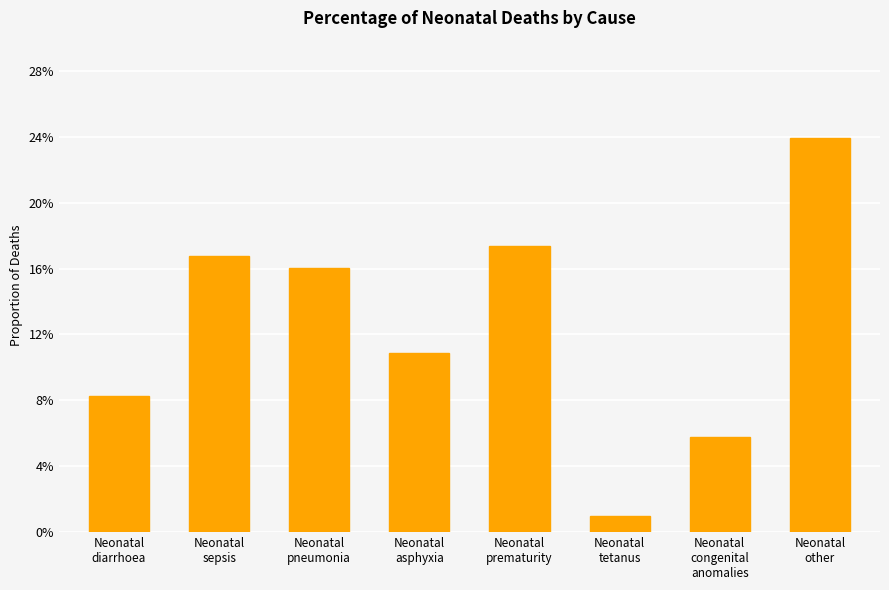

Does the chart contain any negative values?

No